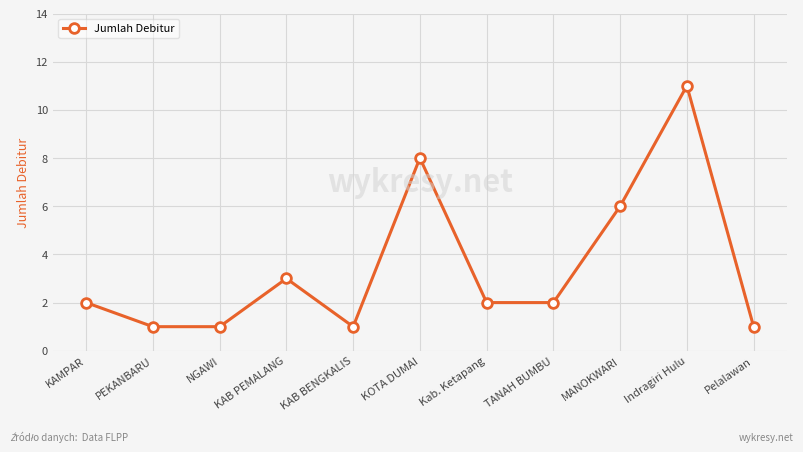

How many series are shown in this chart?

1